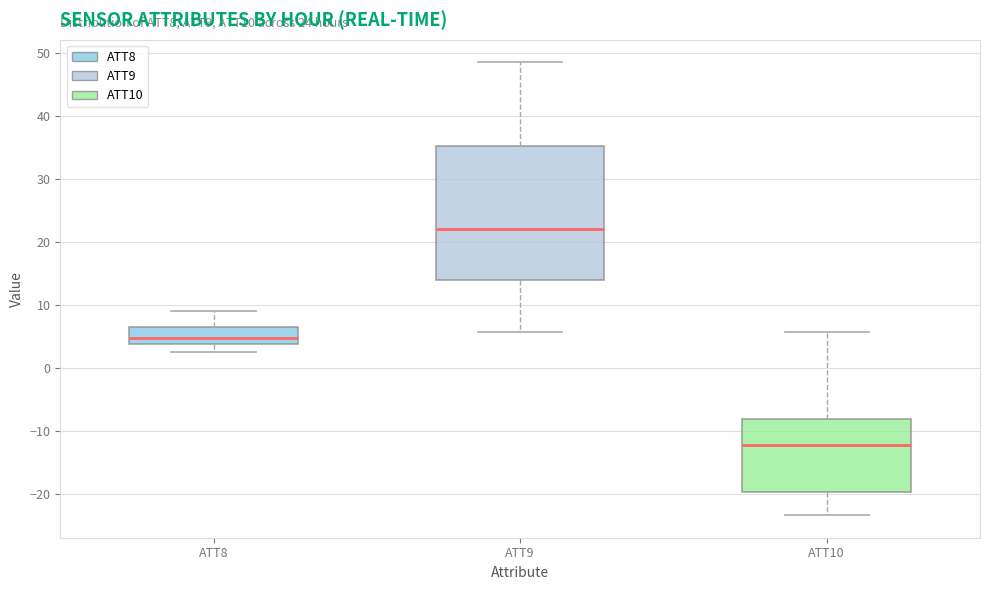

Which box is the tallest, from its lower edge to its upper edge?

ATT9